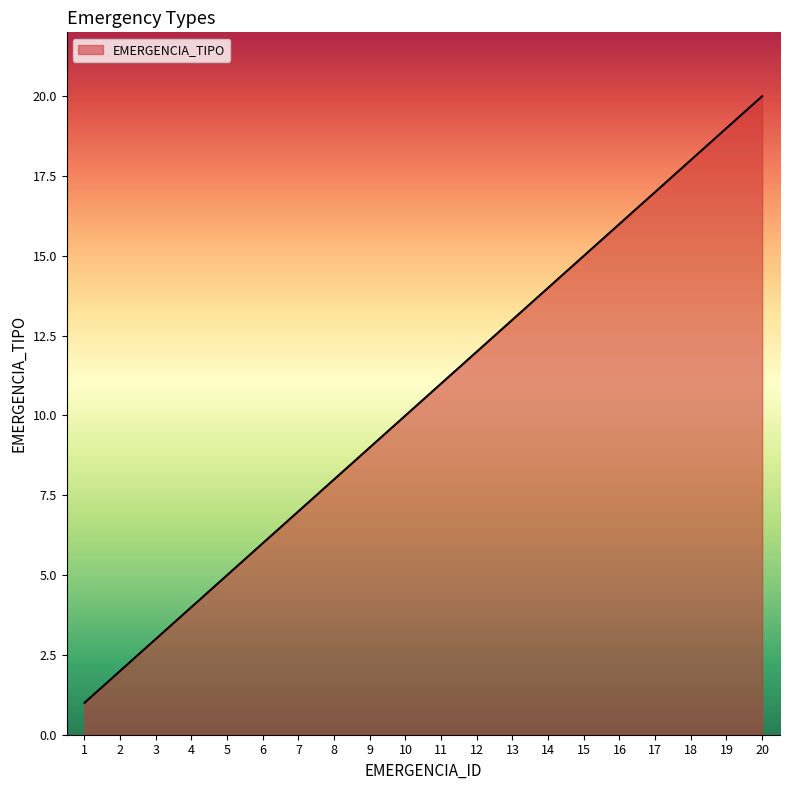

Rank the categories by value from lowest to highest.

1, 2, 3, 4, 5, 6, 7, 8, 9, 10, 11, 12, 13, 14, 15, 16, 17, 18, 19, 20